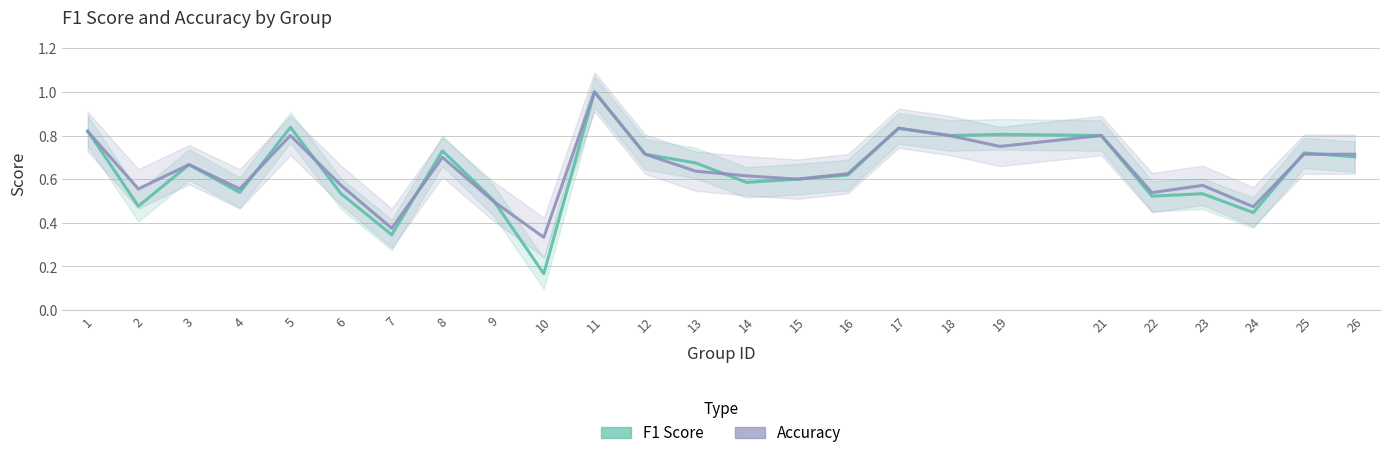

What is the sum of all f1 values?

16.0